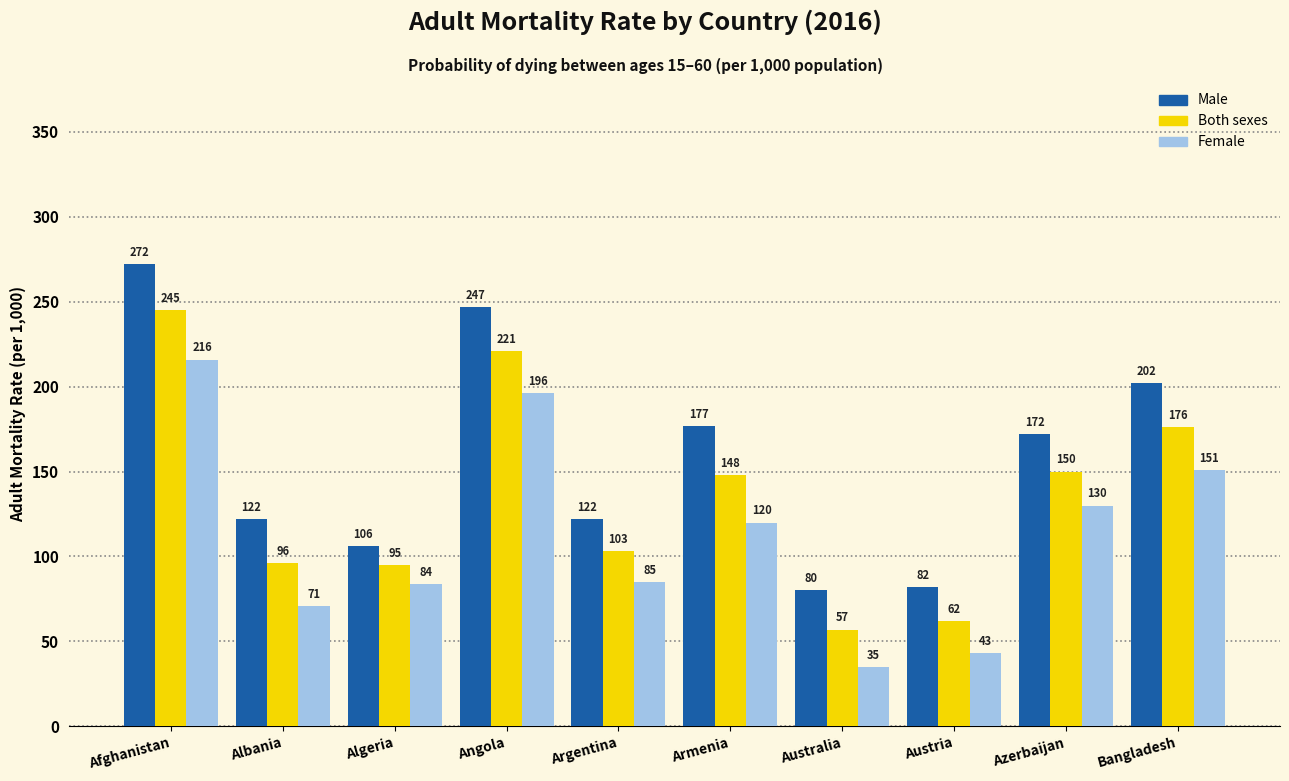

What value does the Male series have at Albania, to the nearest 50?

100